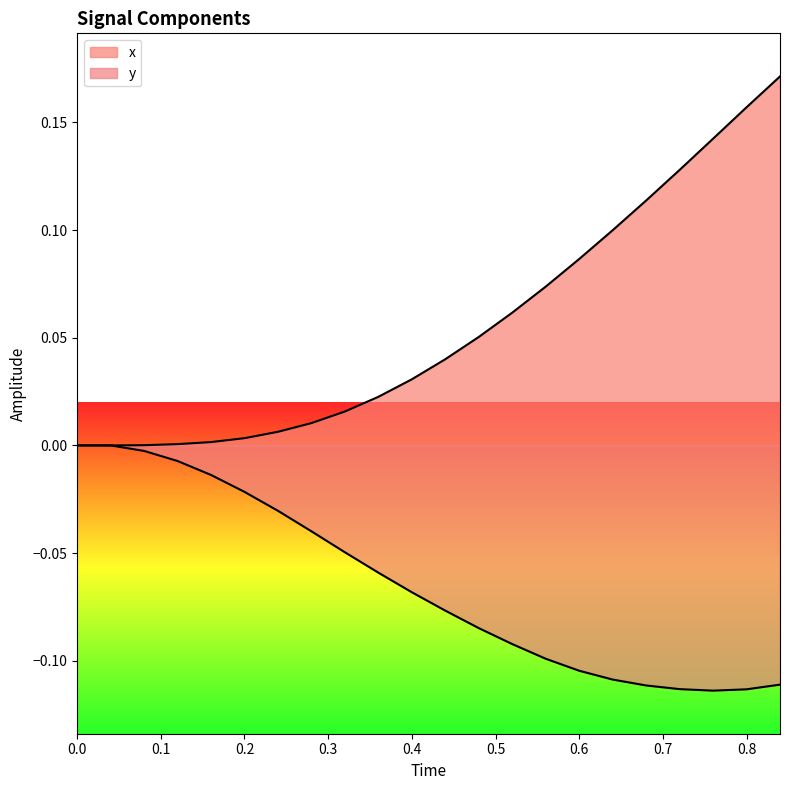

How many distinct data groups are displayed?

2